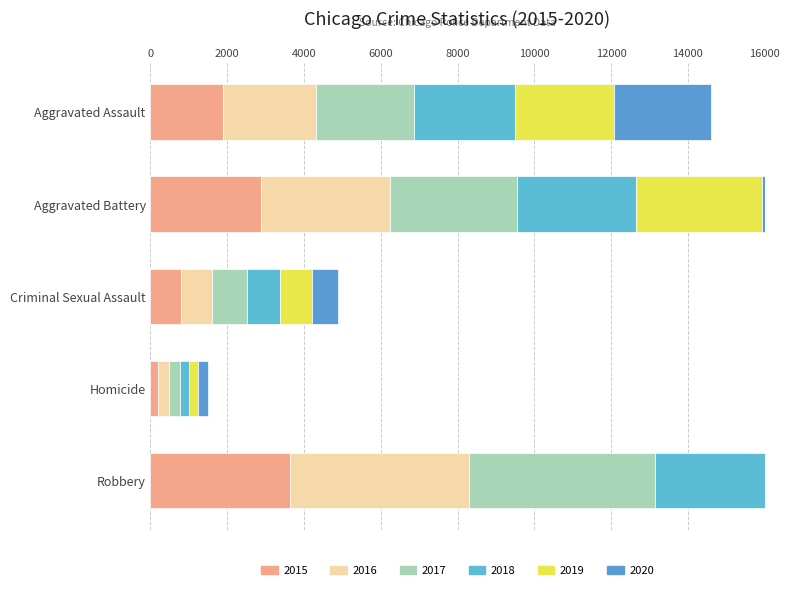

Reading left to right, extract all data points from this chart.

2015: 1884	2891	784	193	3633
2016: 2420	3345	830	291	4653
2017: 2565	3302	900	292	4854
2018: 2618	3123	858	234	4156
2019: 2582	3278	844	219	3267
2020: 2523	3250	682	280	3161